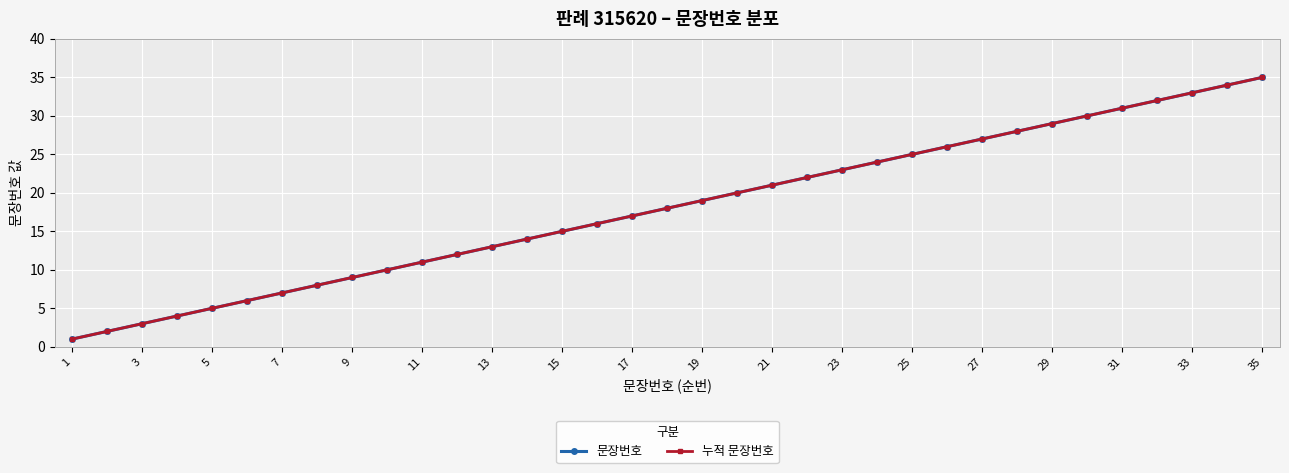

Does the chart have visible grid lines?

Yes